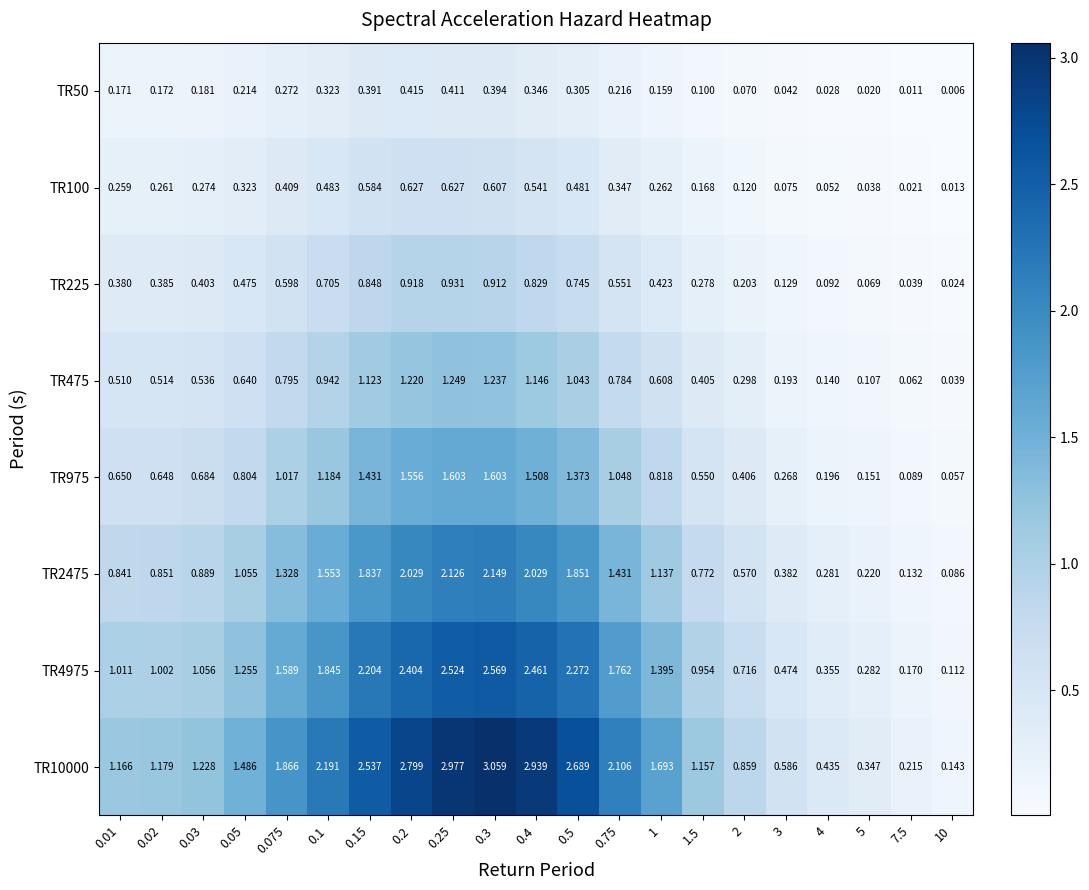

Is the value of TR475 at 0.03 greater than the value of TR4975 at 0.02?

No